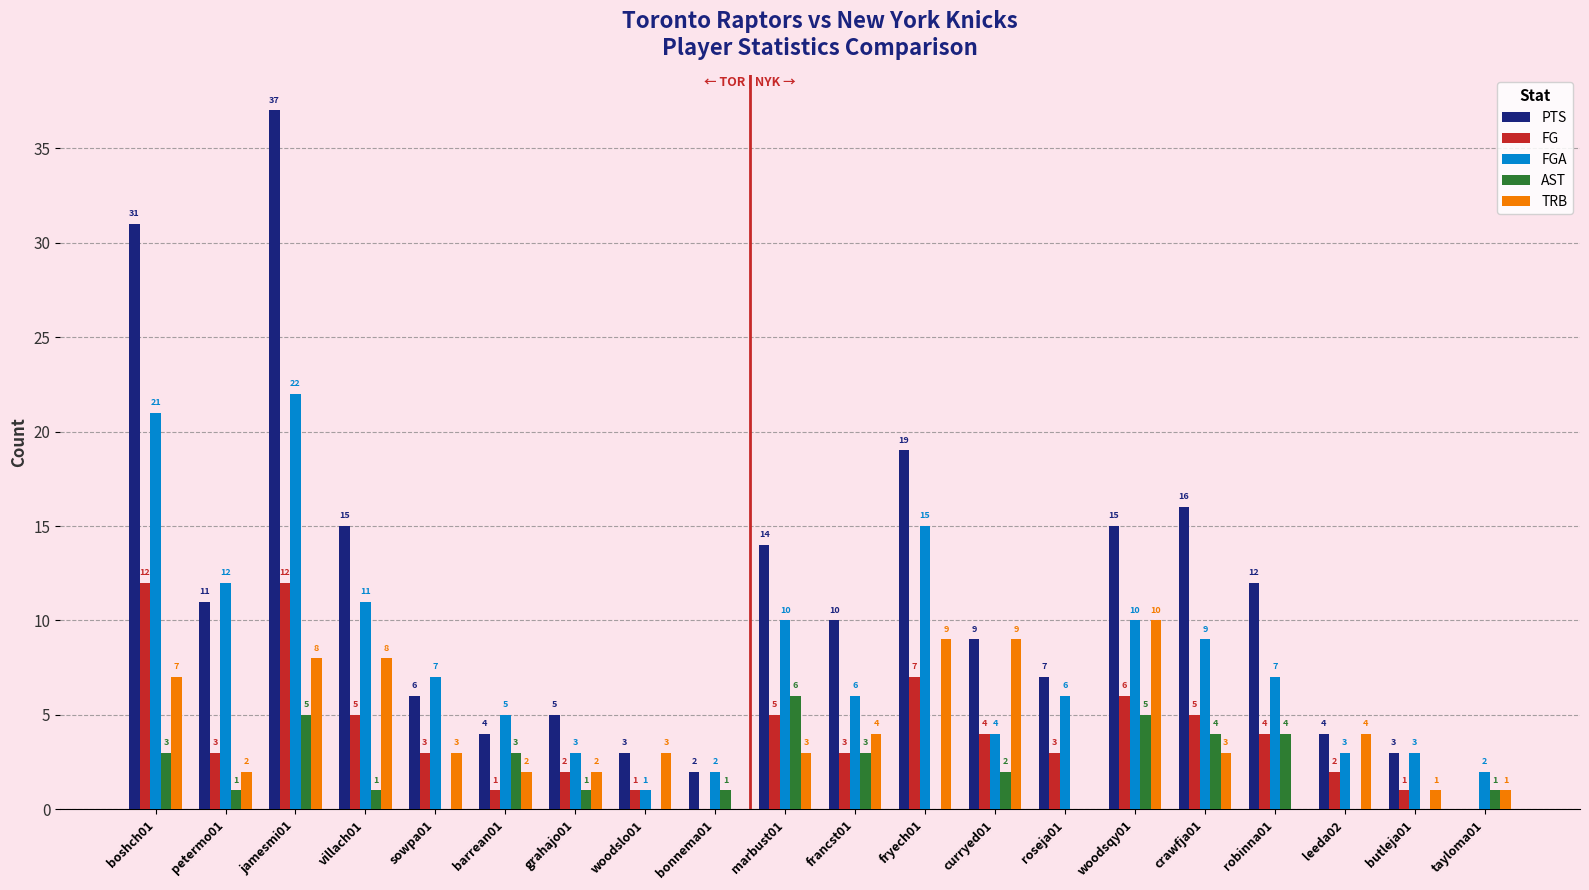

What is the spread (max minus min) of values at jamesmi01?

32